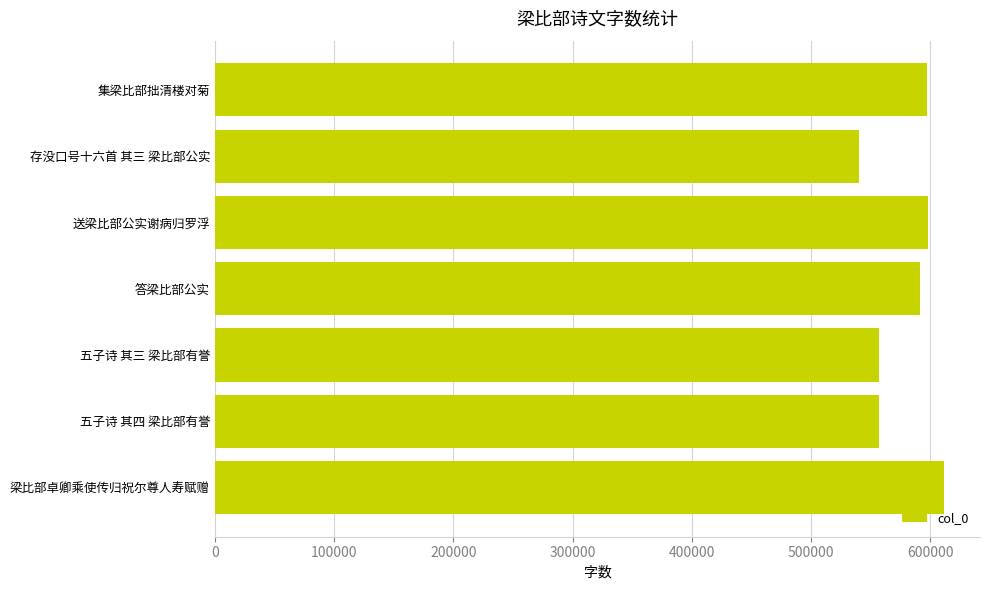

How many data points are less than 591470?

3